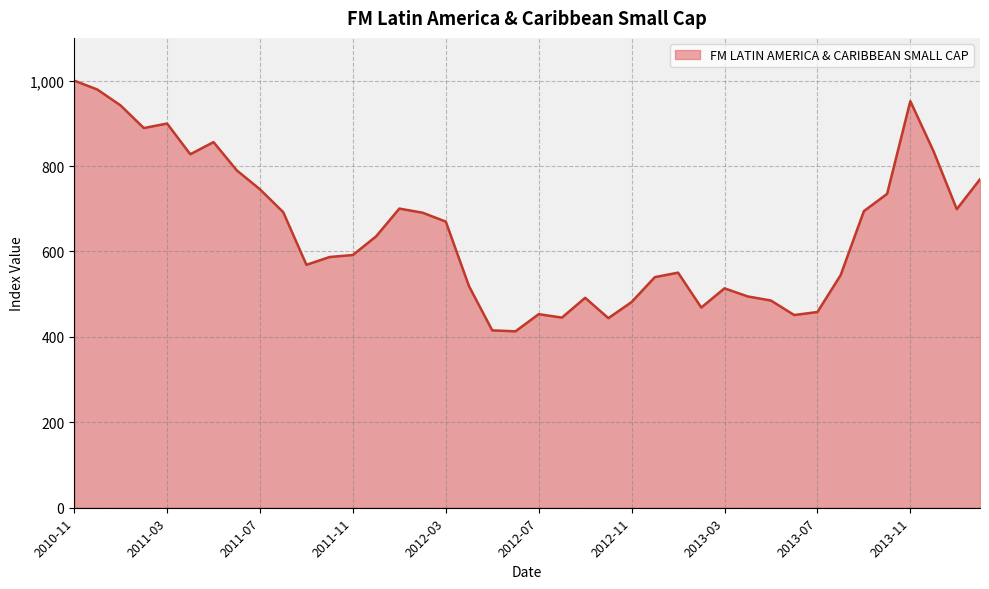

What is the difference between the maximum and minimum values?

587.0